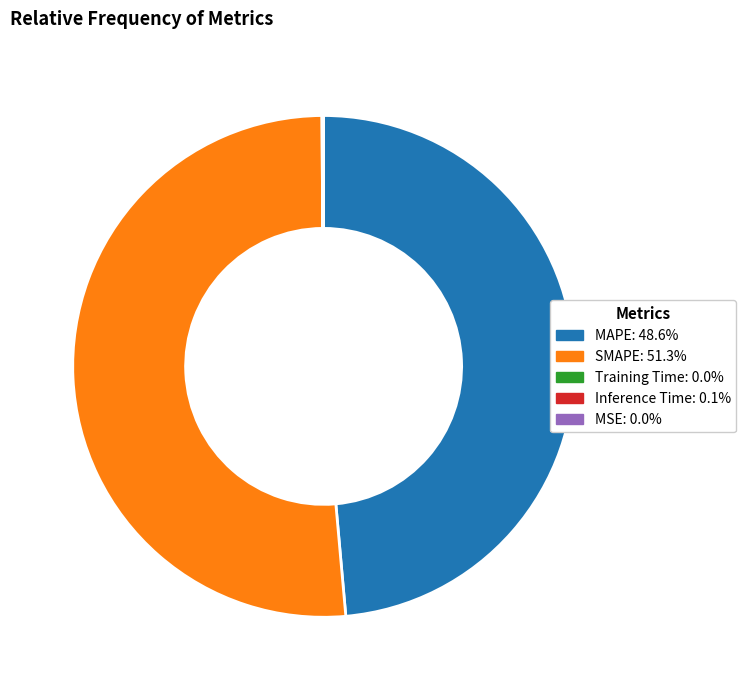

Which category has the biggest portion of the pie?

SMAPE